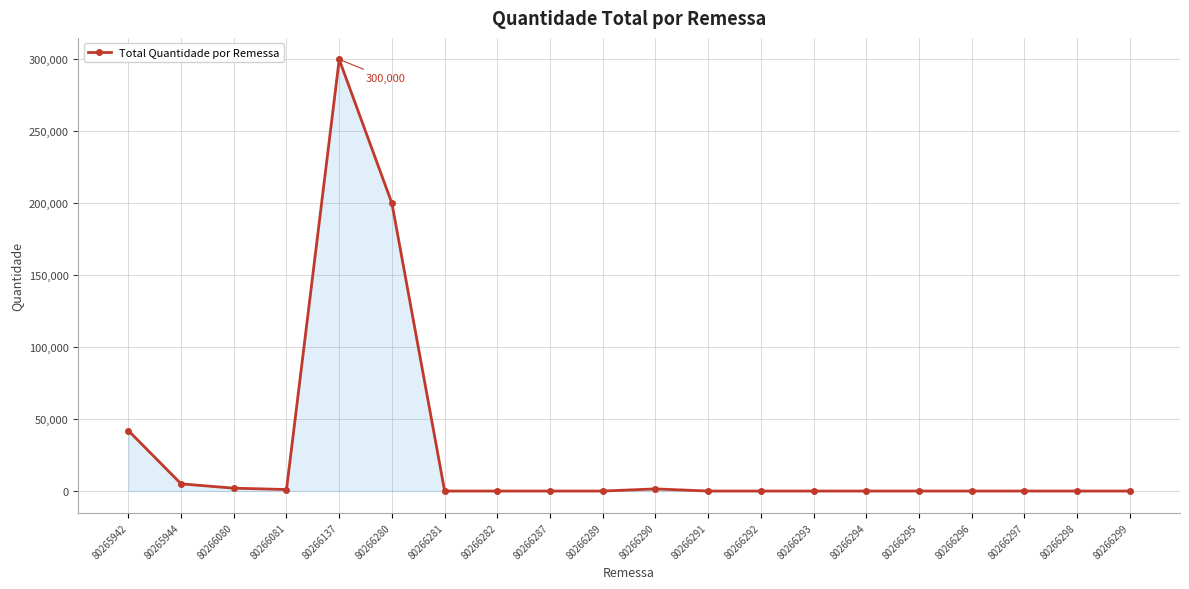

Read the value at 80266291.

1